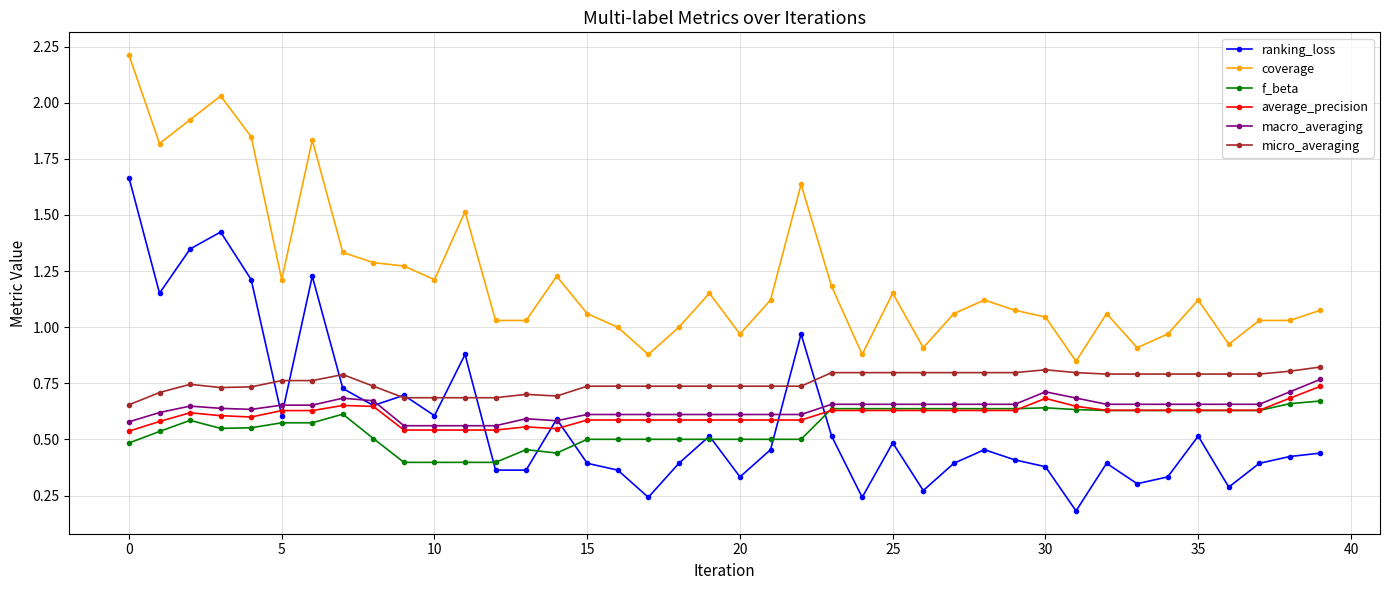

Which series has the largest total across all categories?

coverage